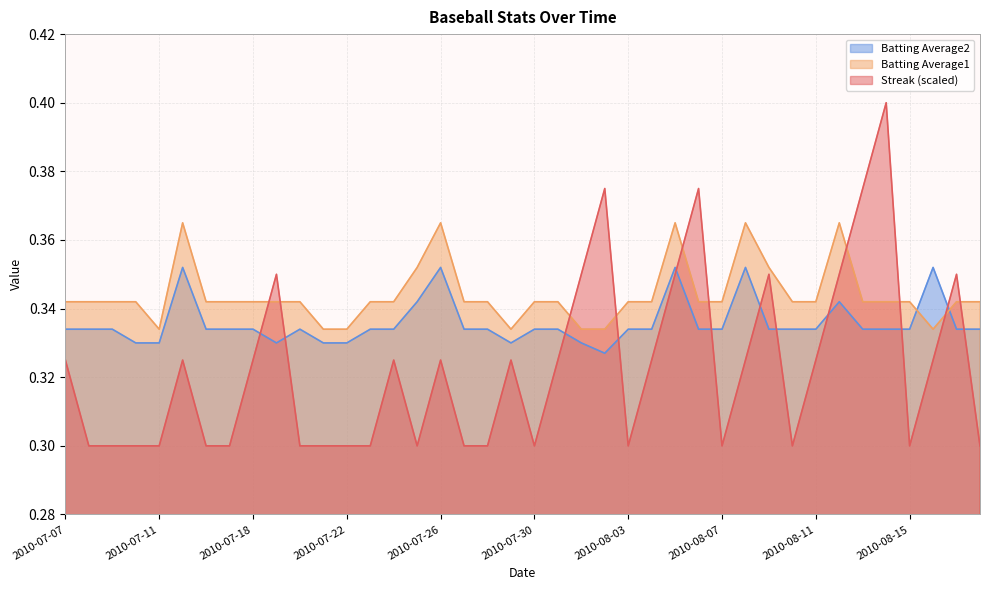

What position from the left is 2010-07-10?

4